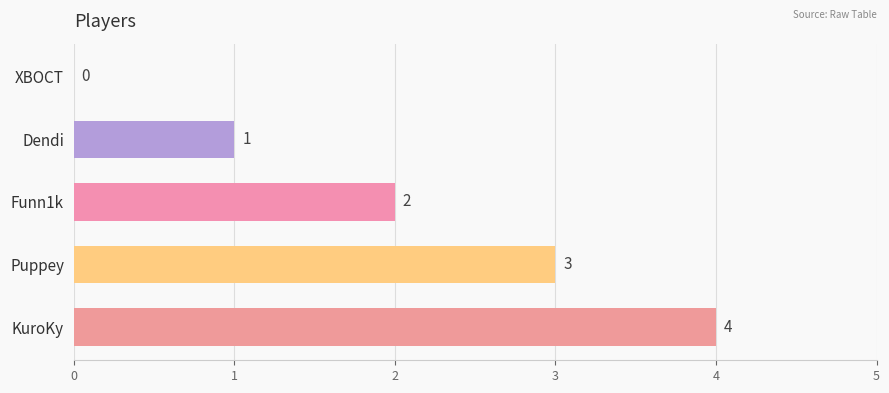

What is the sum of all values?

10